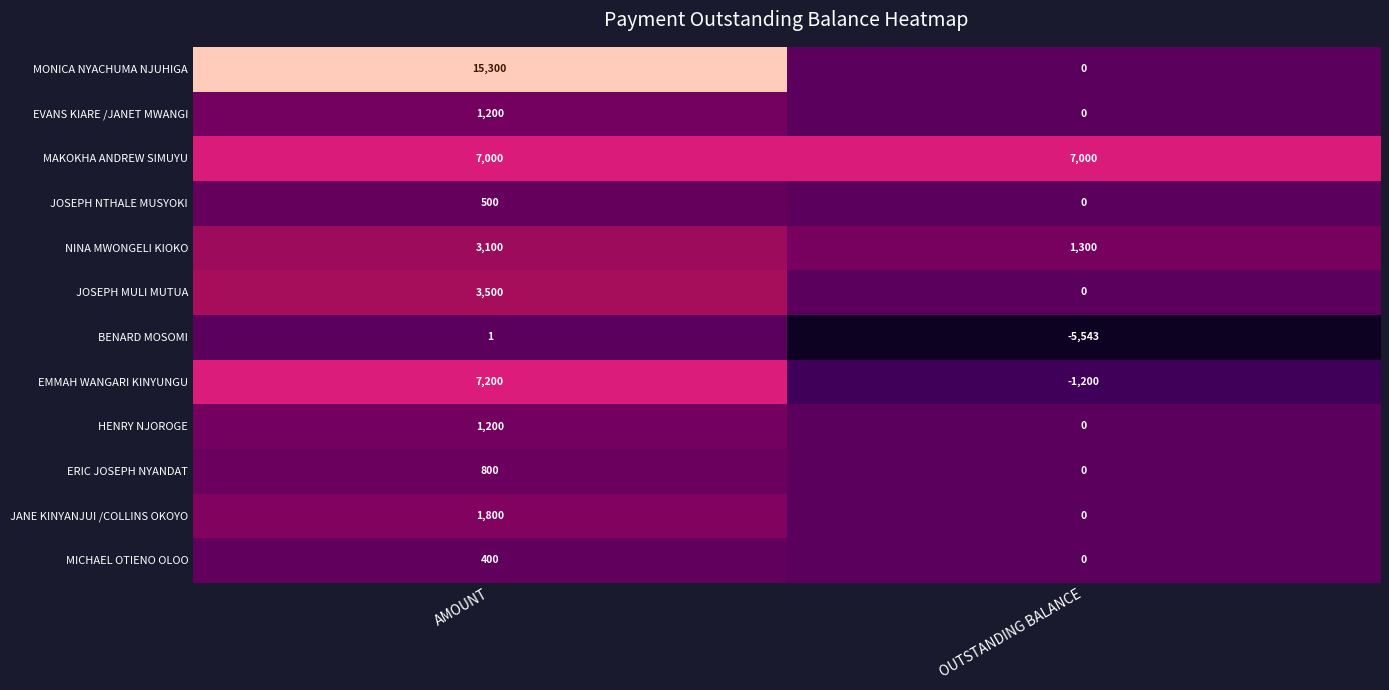

Reading left to right, what are all the values shown in this chart?

MONICA NYACHUMA NJUHIGA: 15300	0
EVANS KIARE /JANET MWANGI: 1200	0
MAKOKHA ANDREW SIMUYU: 7000	7000
JOSEPH NTHALE MUSYOKI: 500	0
NINA MWONGELI KIOKO: 3100	1300
JOSEPH MULI MUTUA: 3500	0
BENARD MOSOMI: 1	-5543
EMMAH WANGARI KINYUNGU: 7200	-1200
HENRY NJOROGE: 1200	0
ERIC JOSEPH NYANDAT: 800	0
JANE KINYANJUI /COLLINS OKOYO: 1800	0
MICHAEL OTIENO OLOO: 400	0